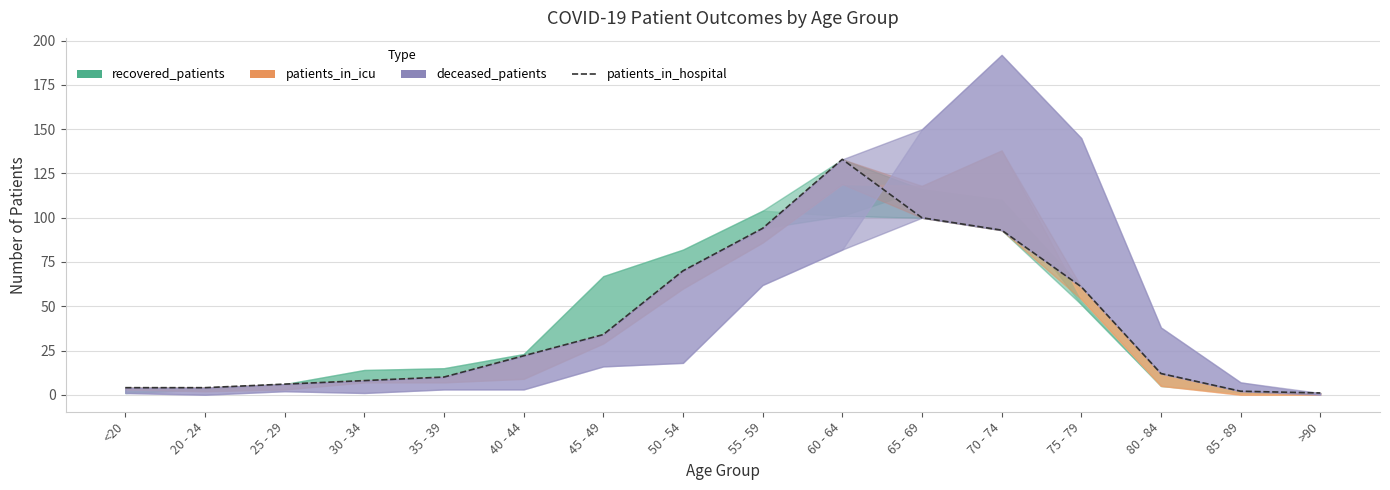

How many points are higher than both their immediate neighbors (excluding endpoints)?

1